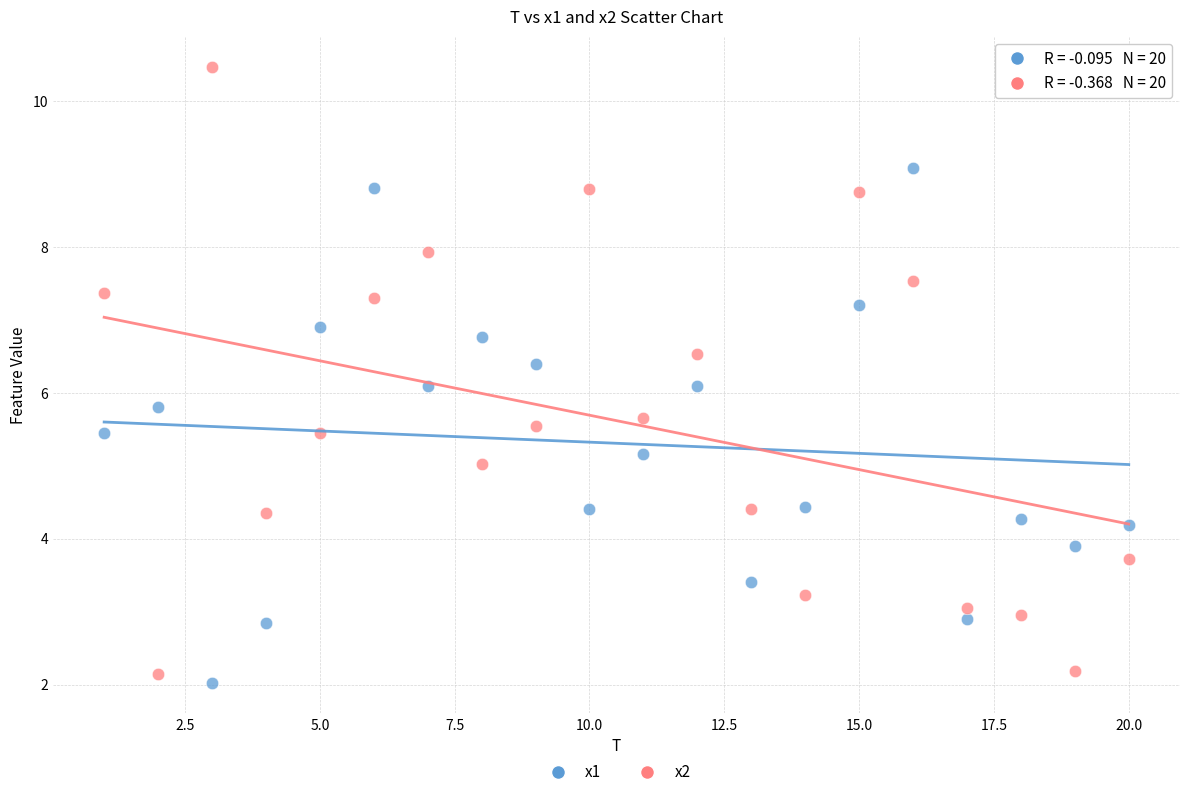

Which series reaches the maximum Y coordinate?

x2